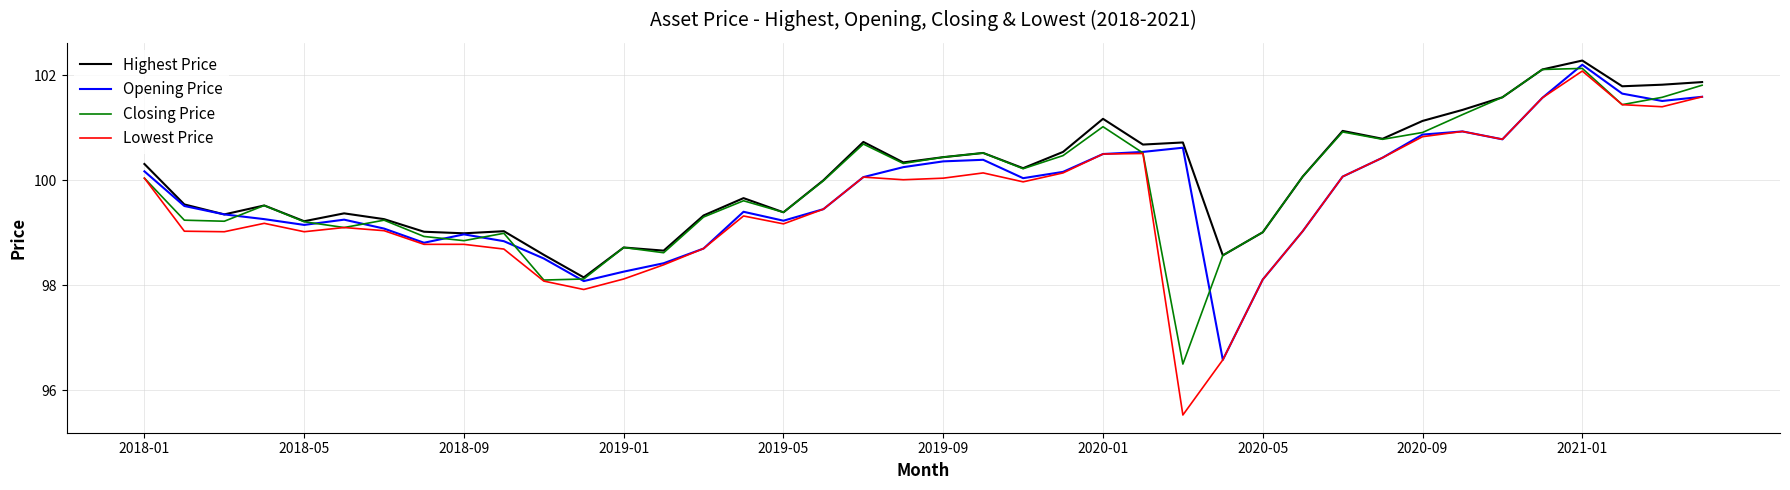

What is the smallest value displayed?

95.5